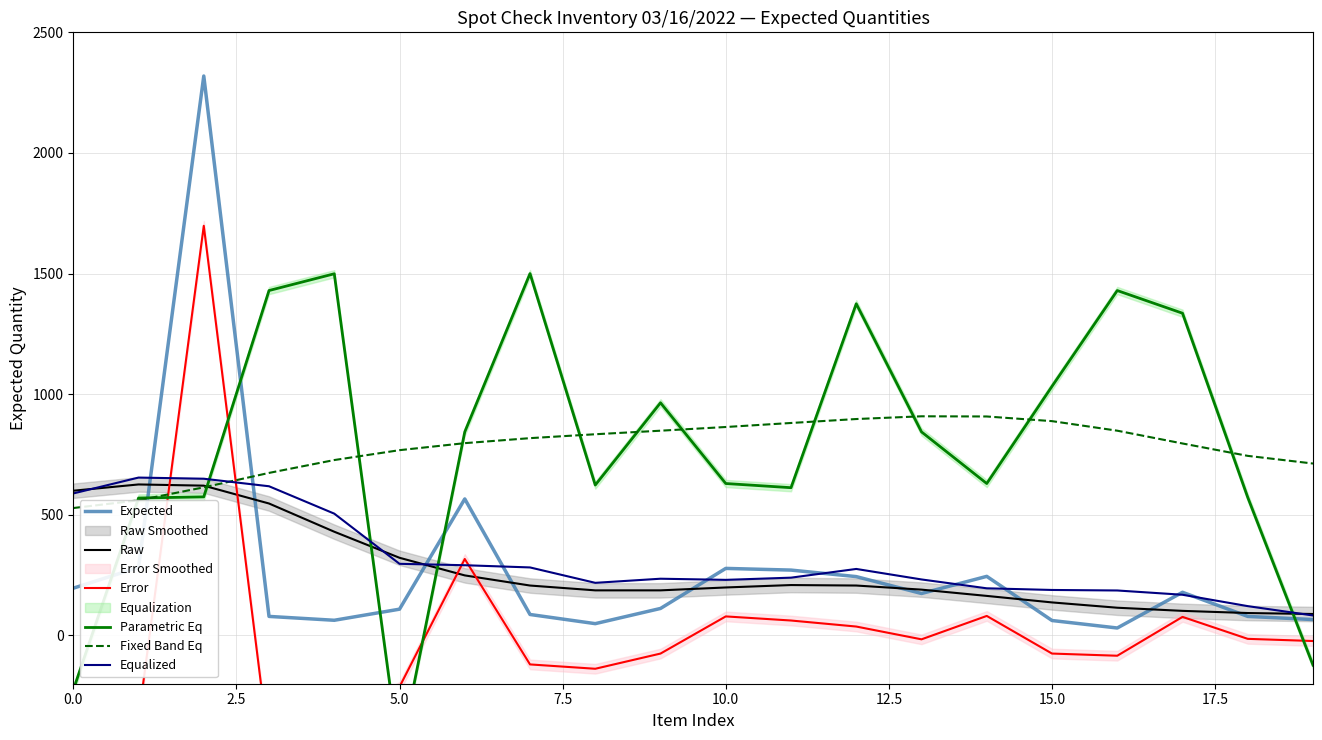

How many data points in Error are less than -23?

10